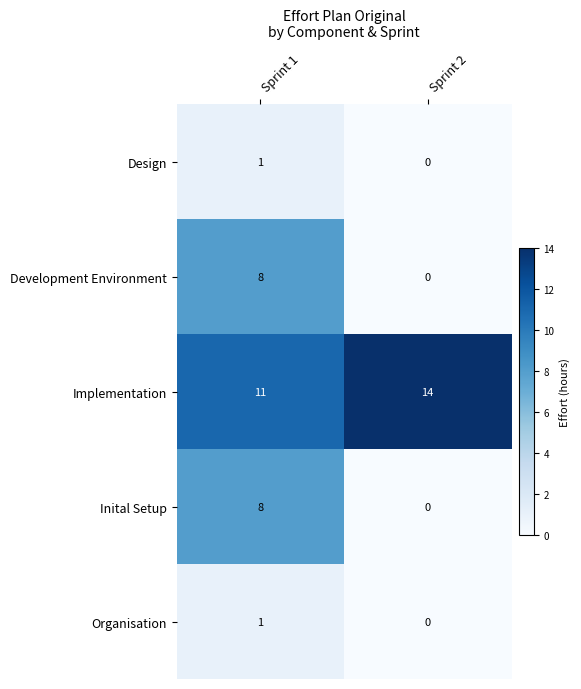

The Organisation series shows 0 at Sprint 2. True or false?

True